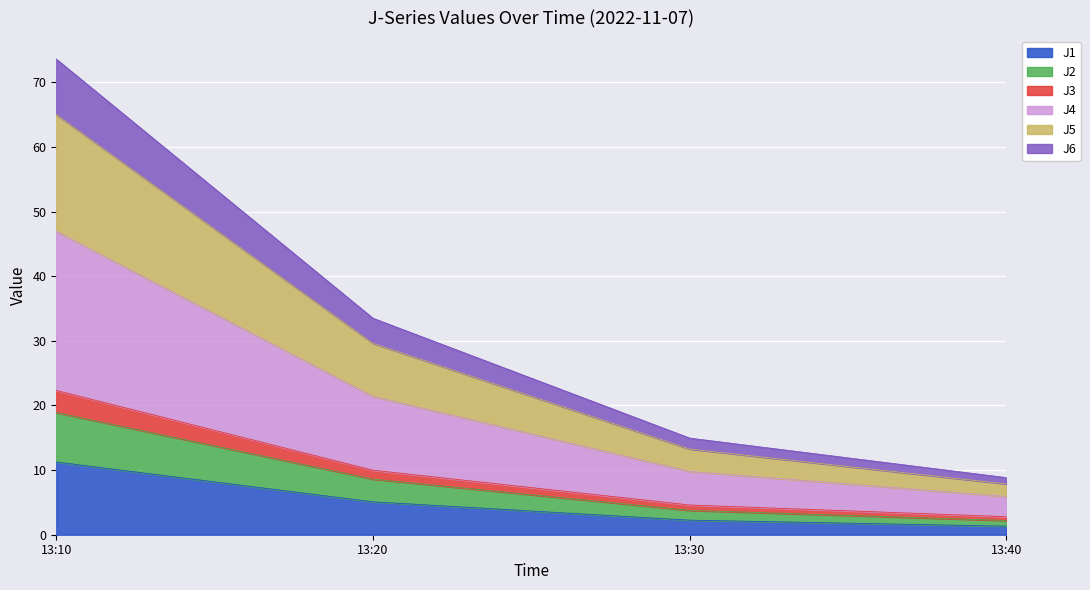

At which label does J1 reach its peak?

13:10